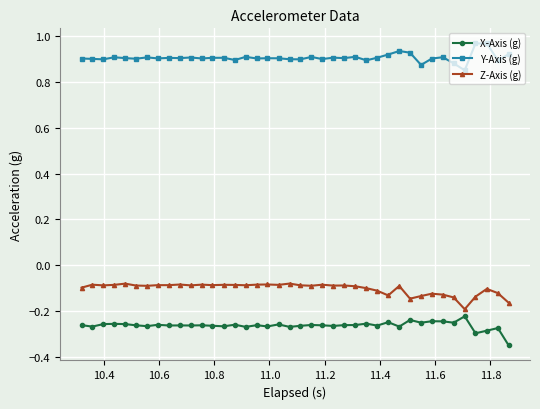

Which series has the largest total across all categories?

Y-Axis (g)